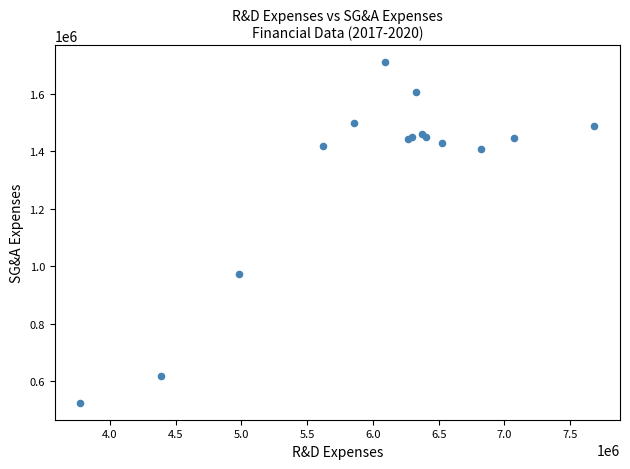

What Y value in the scatter plot is closest to 1117400?

972500